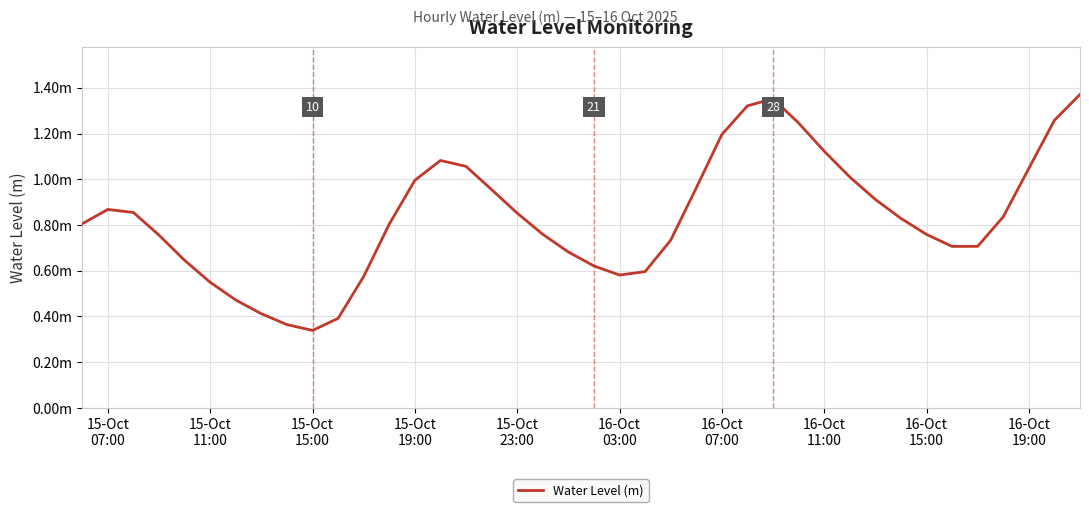

Is this an area chart (filled region under the line)?

No